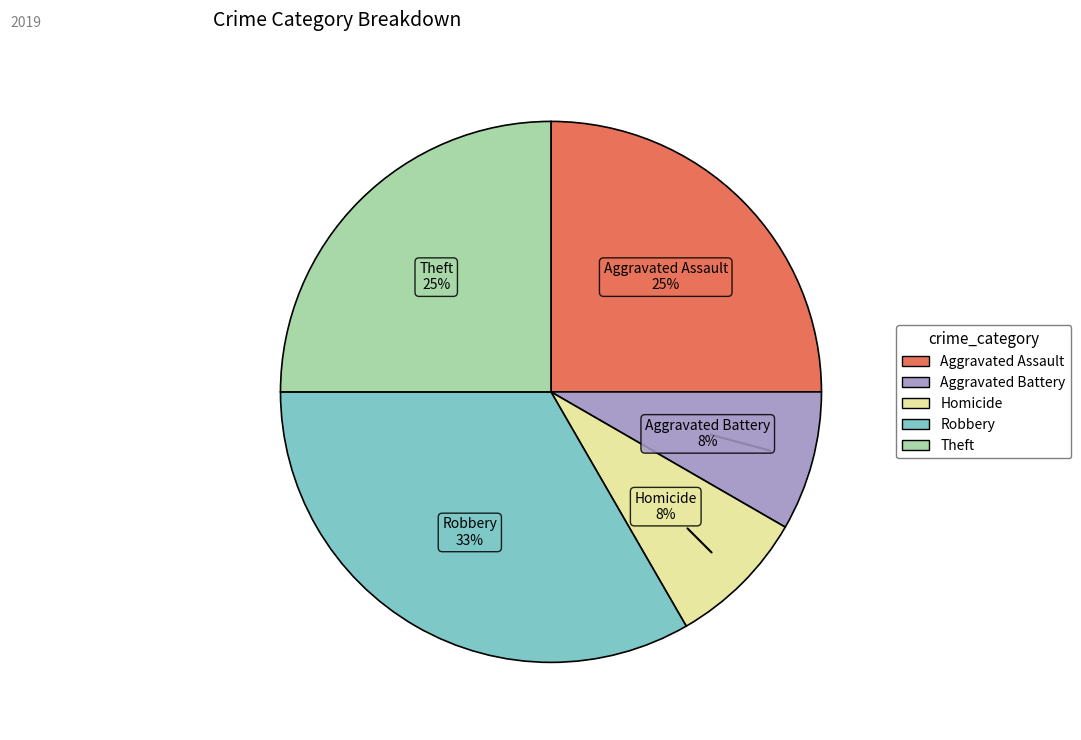

How many segments does this pie chart have?

5